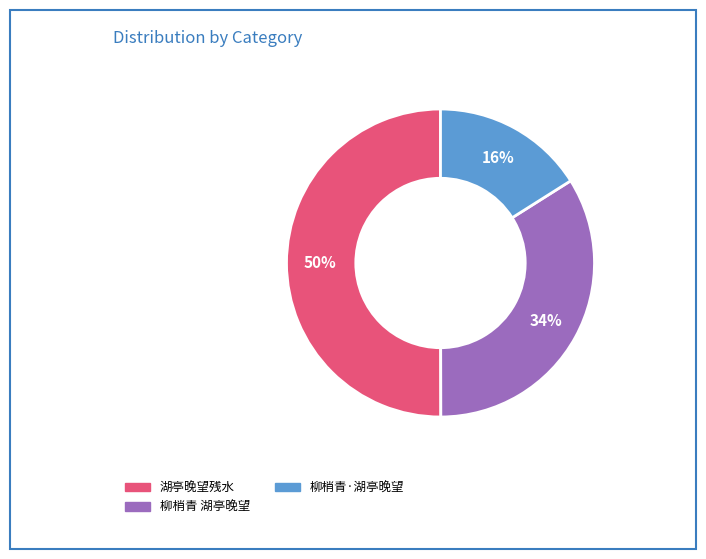

To the nearest percent, what is the difference between the largest and smallest slice percentages?

34%